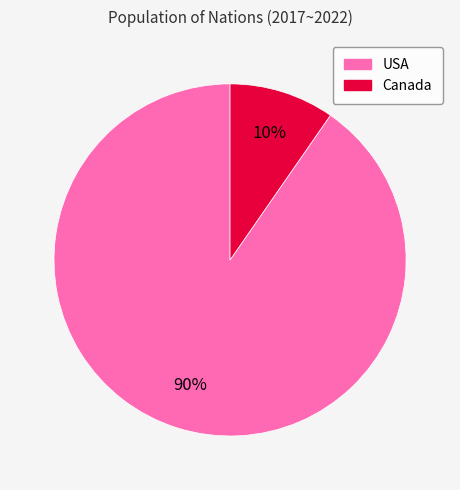

To the nearest percent, what is the combined percentage of USA and Canada?

100%